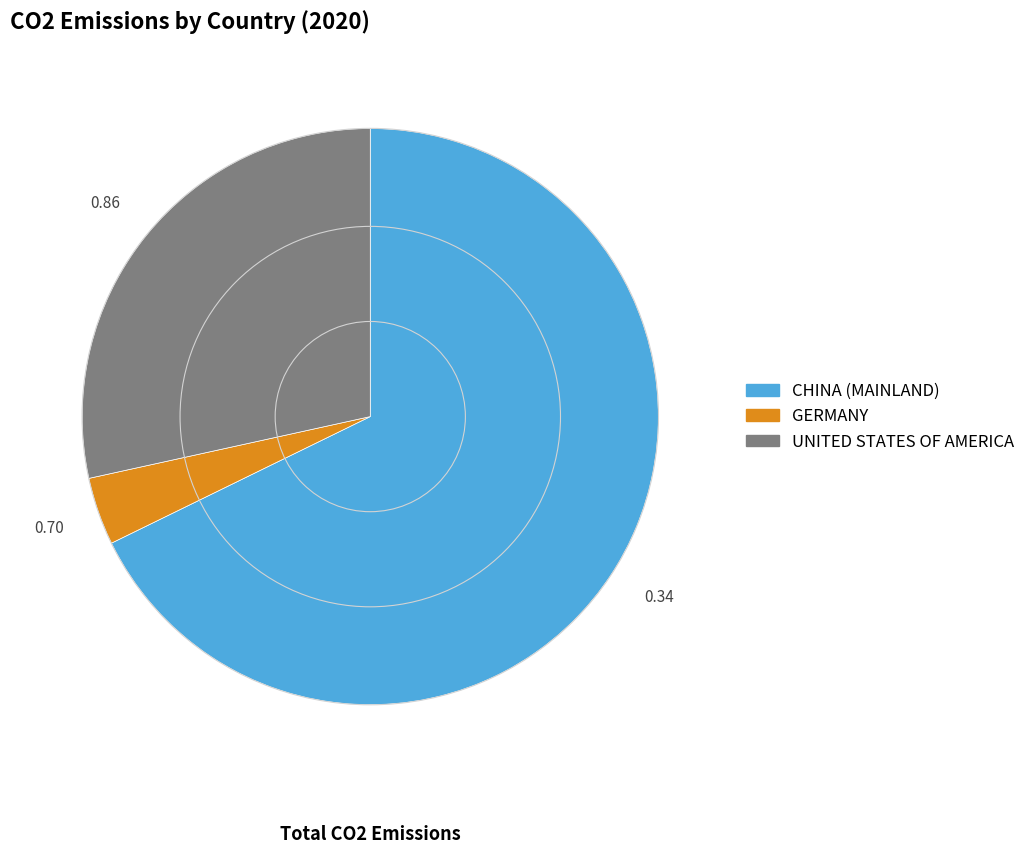

Rank the categories by value from highest to lowest.

CHINA (MAINLAND), UNITED STATES OF AMERICA, GERMANY